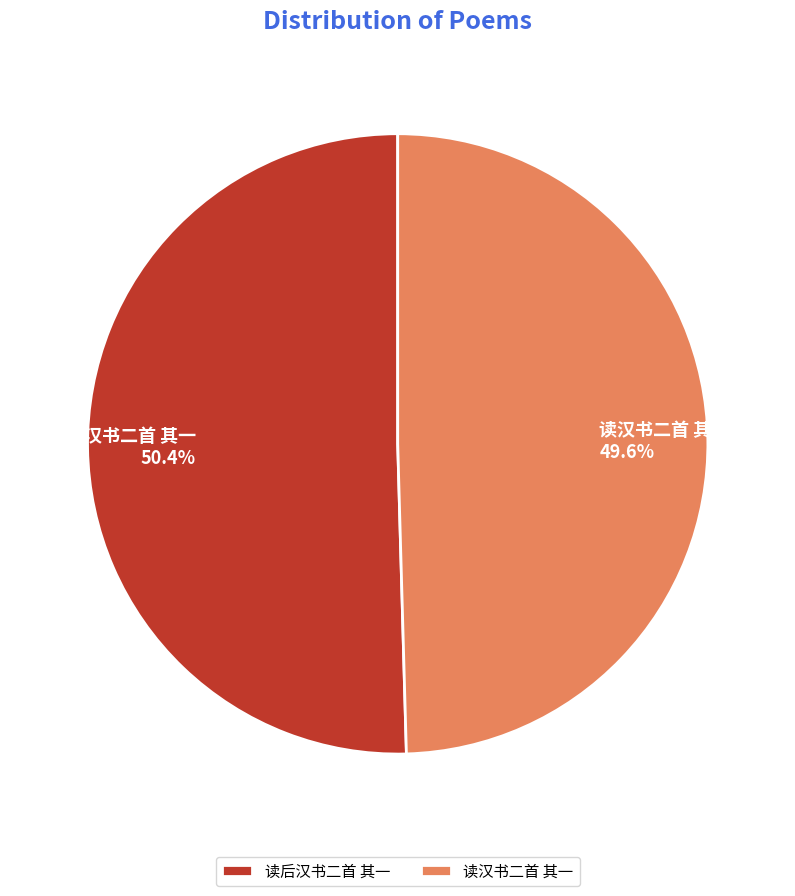

Approximately how many times larger is the value at 读后汉书二首 其一 compared to 读汉书二首 其一?

1.0